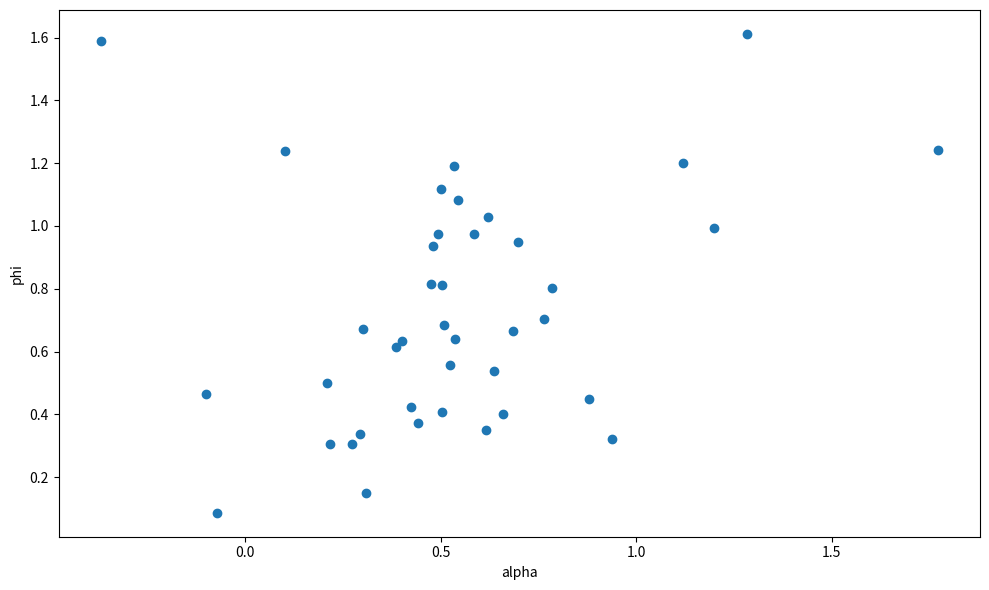

What is the range of Y values (max minus min)?

1.5